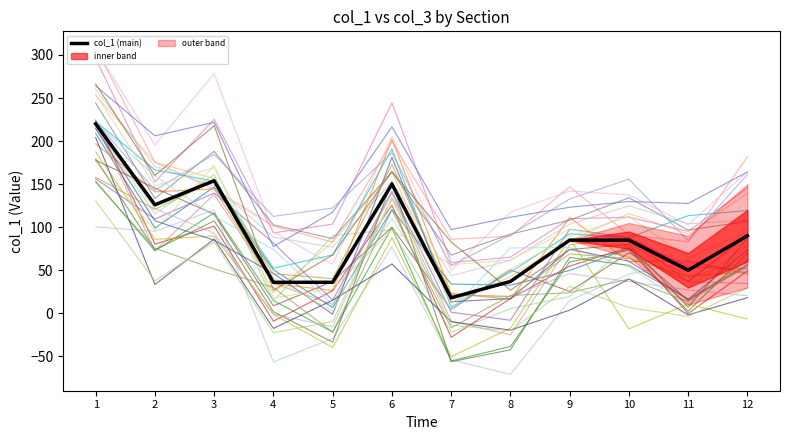

The chart shows a value of 37 at 8. True or false?

True